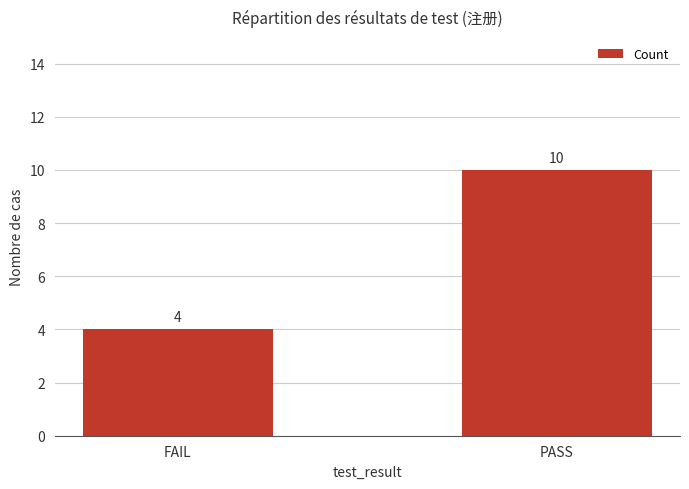

Reading left to right, transcribe all the data shown in this chart.

FAIL=4	PASS=10